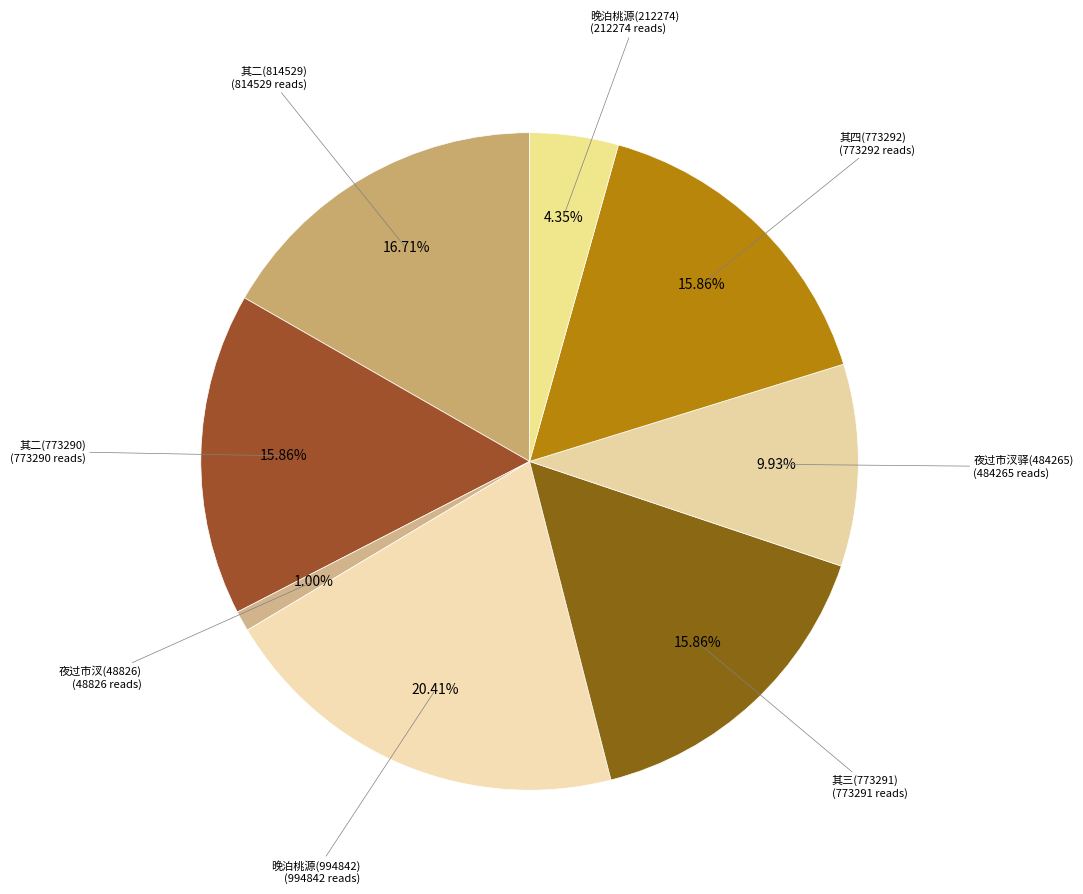

What is the largest slice in the pie chart?

晚泊桃源驿奉怀幕府诸公 (994842)